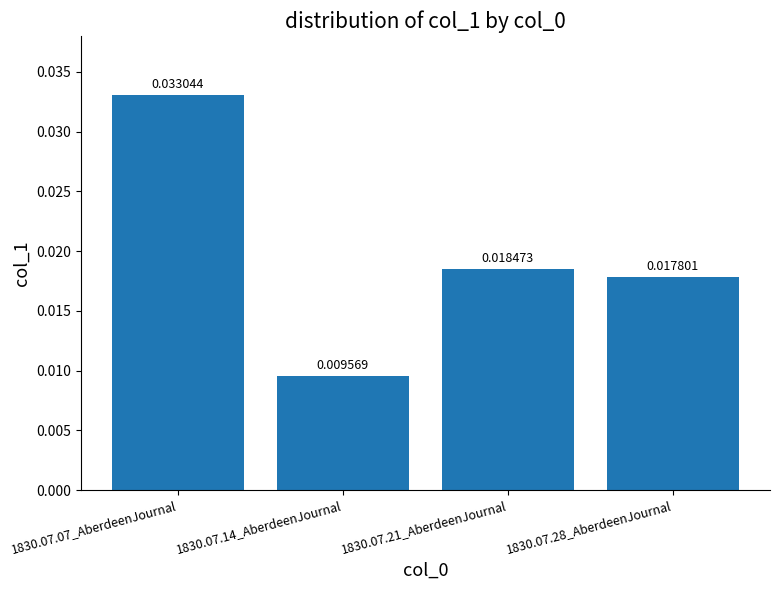

List the labels in order of value, smallest first.

1830.07.14_AberdeenJournal, 1830.07.28_AberdeenJournal, 1830.07.21_AberdeenJournal, 1830.07.07_AberdeenJournal